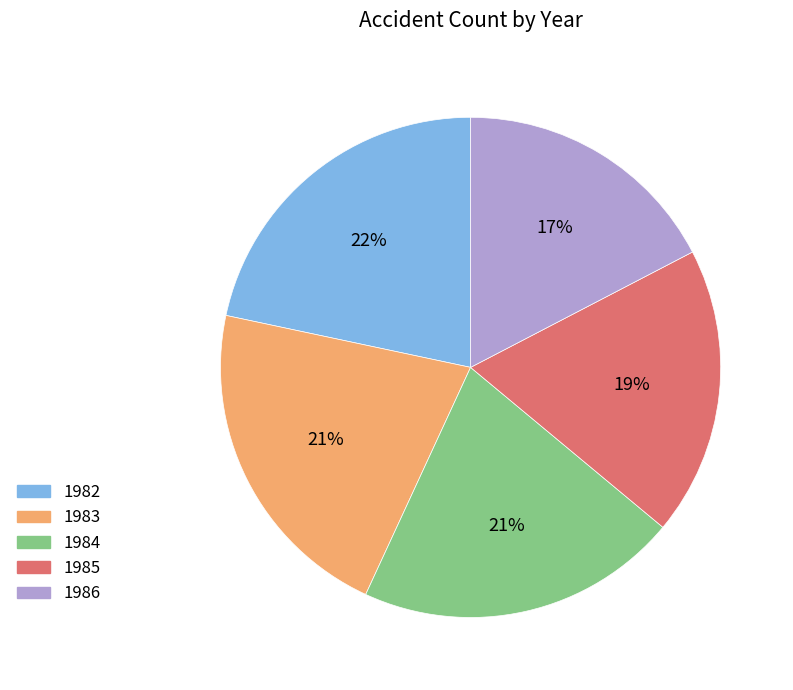

Does 1985 represent more than half of the total?

No